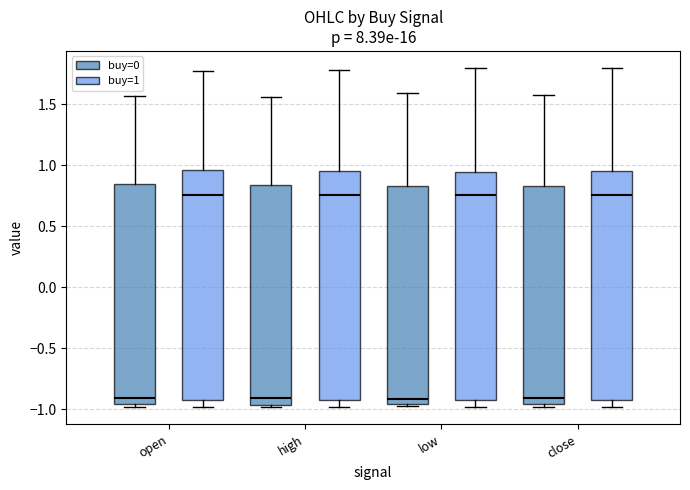

Reading left to right, transcribe this box plot: for each box, give where its median line is, the range the box spans, and where its two whiskers end, as read against the y-axis. The values are not printed on the chart, so give them approximately, as read against the axis.

open (buy=0): median -0.90, box -0.95 to 0.85, whiskers -1.00 to 1.55
open (buy=1): median 0.75, box -0.90 to 0.95, whiskers -1.00 to 1.75
high (buy=0): median -0.90, box -0.95 to 0.85, whiskers -1.00 to 1.55
high (buy=1): median 0.75, box -0.95 to 0.95, whiskers -1.00 to 1.80
low (buy=0): median -0.90, box -0.95 to 0.85, whiskers -1.00 to 1.60
low (buy=1): median 0.75, box -0.90 to 0.95, whiskers -1.00 to 1.80
close (buy=0): median -0.90, box -0.95 to 0.85, whiskers -1.00 to 1.60
close (buy=1): median 0.75, box -0.90 to 0.95, whiskers -1.00 to 1.80